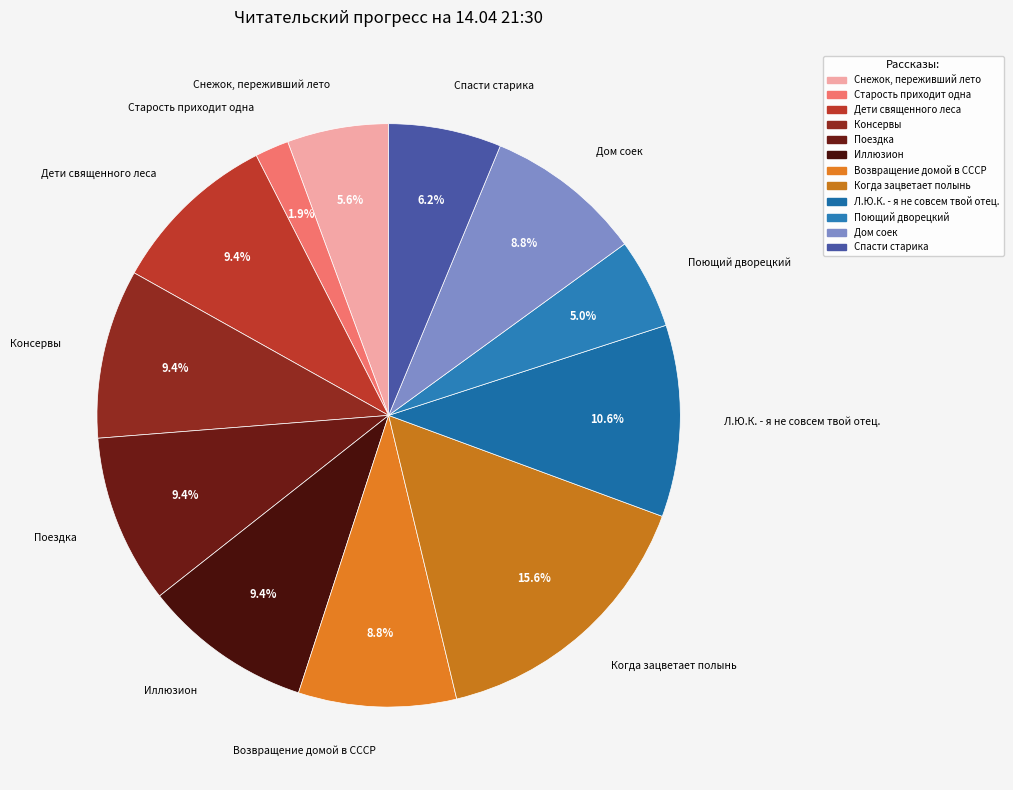

How many segments does this pie chart have?

12